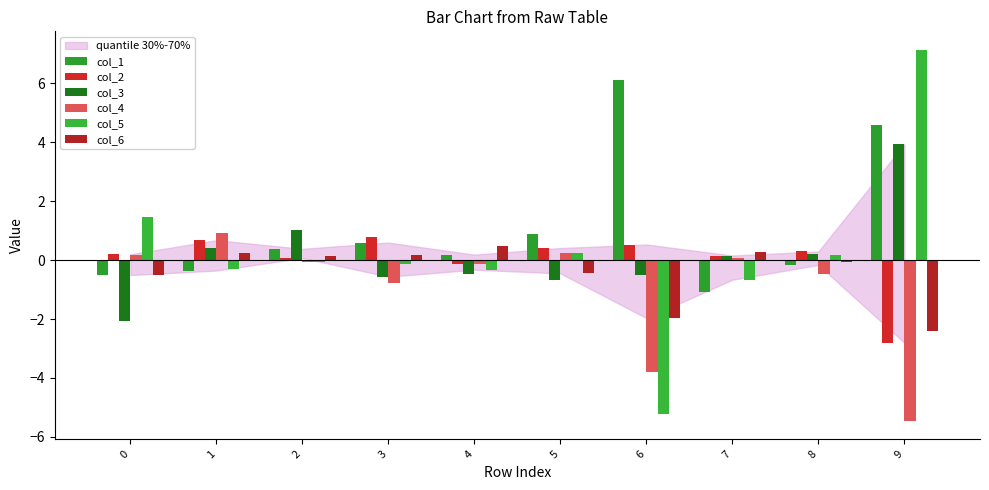

How many positive values does the col_3 series have?

5